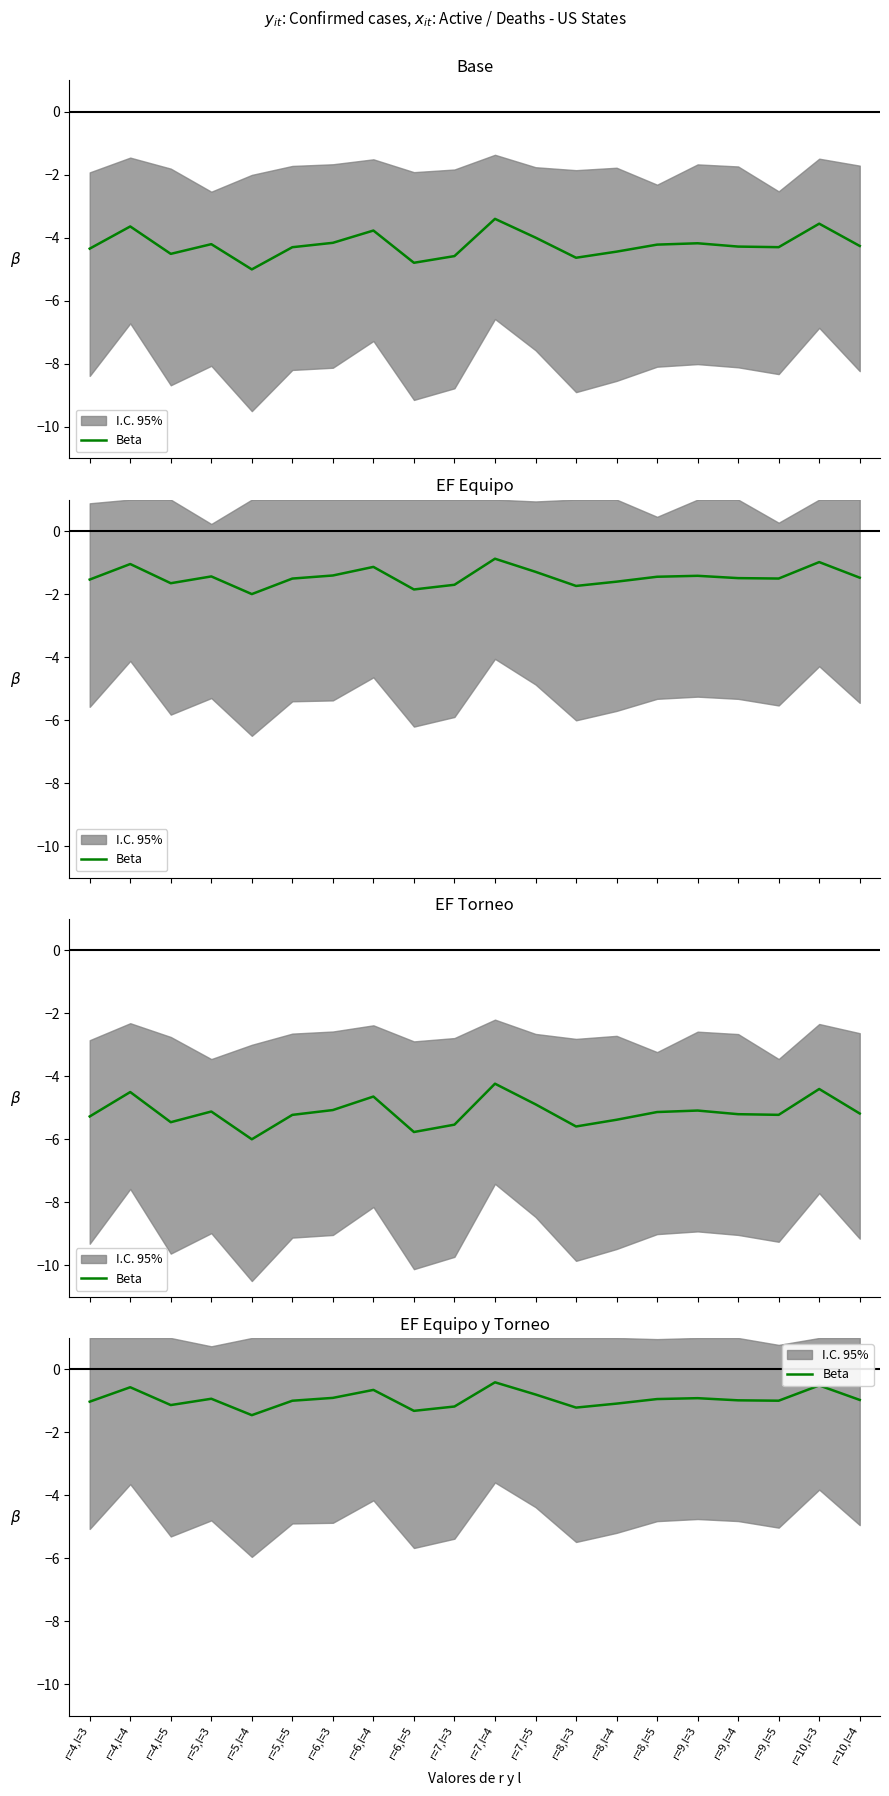

Rank the categories by value from lowest to highest.

r=5,l=4, r=6,l=5, r=8,l=3, r=7,l=3, r=4,l=5, r=8,l=4, r=4,l=3, r=5,l=5, r=9,l=5, r=9,l=4, r=10,l=4, r=8,l=5, r=5,l=3, r=9,l=3, r=6,l=3, r=7,l=5, r=6,l=4, r=4,l=4, r=10,l=3, r=7,l=4